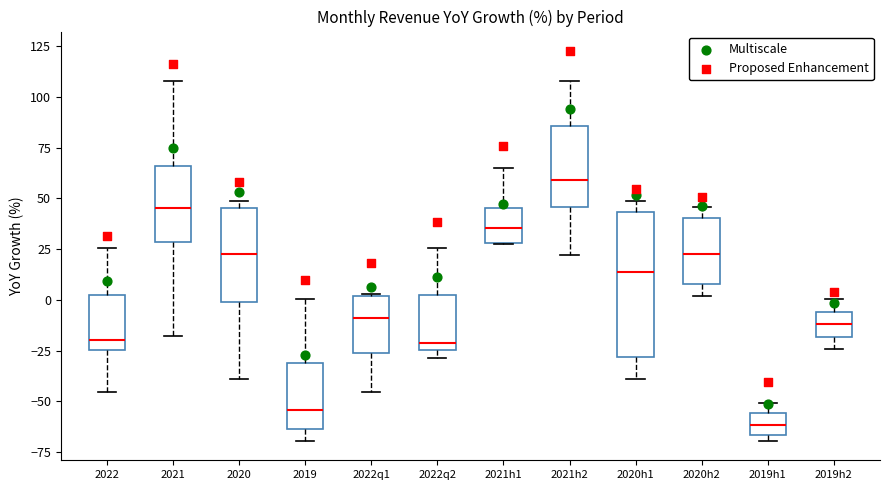

Where does the upper whisker of the box for 2021 end on the y-axis? The values are not printed on the chart, so give them approximately, as read against the axis.

110